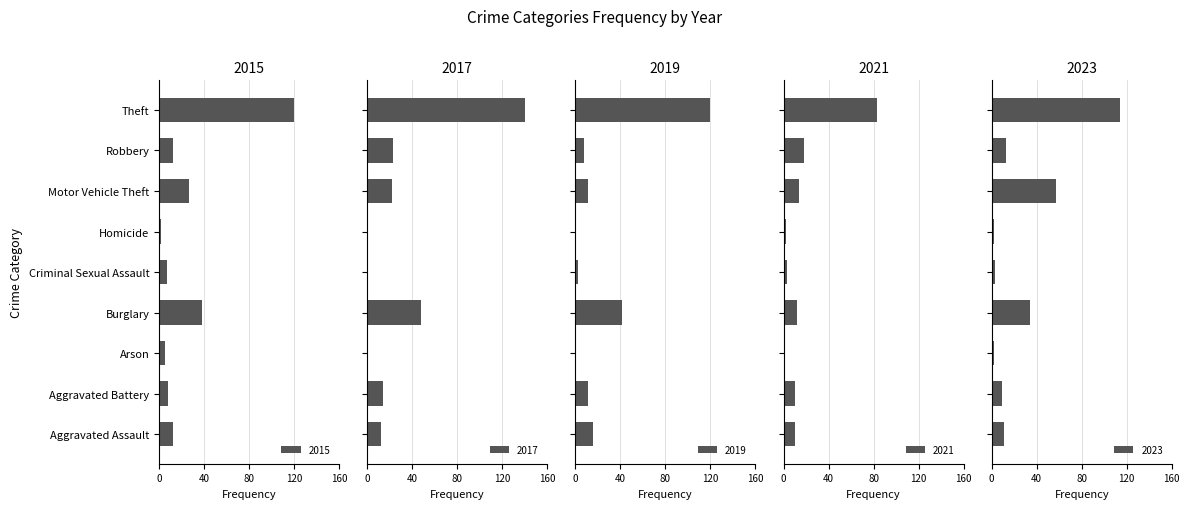

Which series changed the most between Criminal Sexual Assault and Homicide?

2015